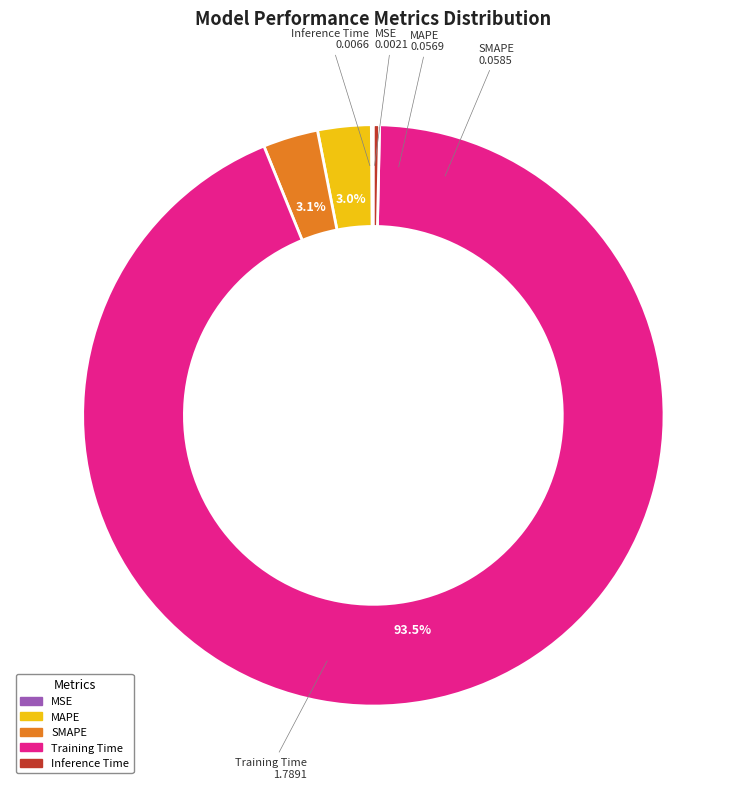

Which has a higher value, MAPE or Training Time?

Training Time